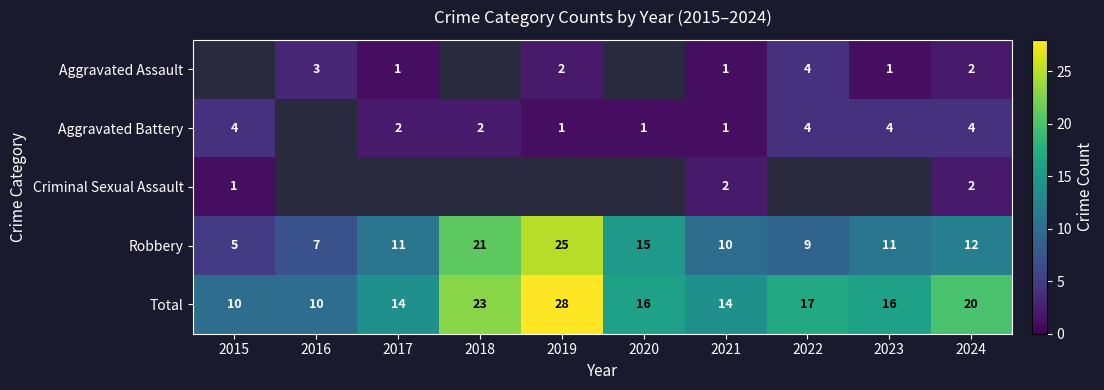

What is the difference between the Total values at 2019 and 2015?

18